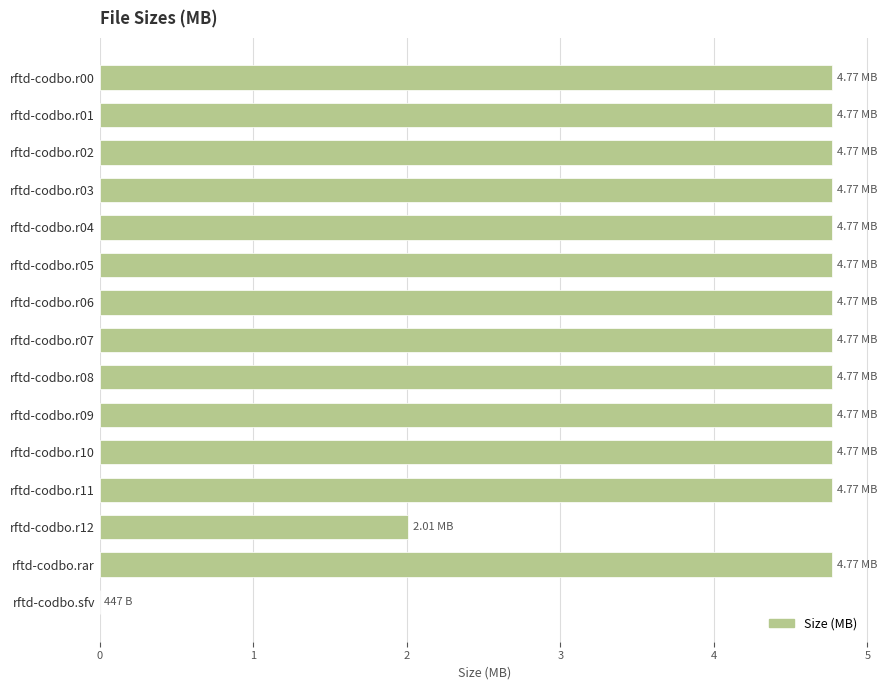

What is the sum of the values at rftd-codbo.r09 and rftd-codbo.r06?

9.5